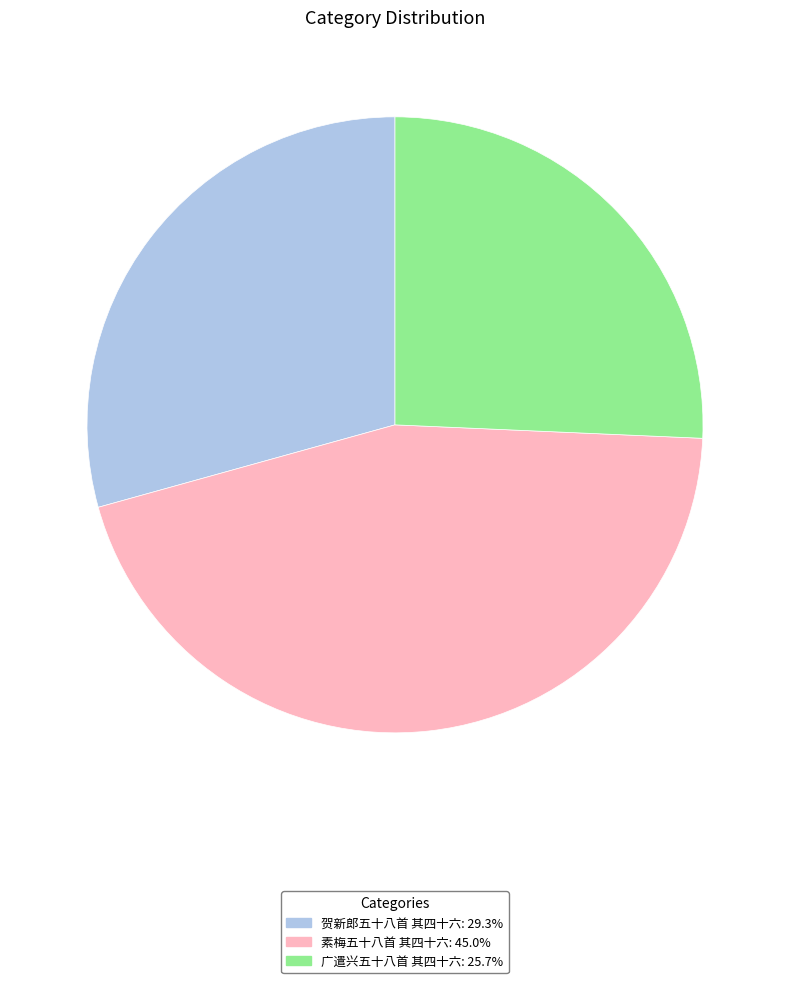

Count the number of slices in the pie.

3